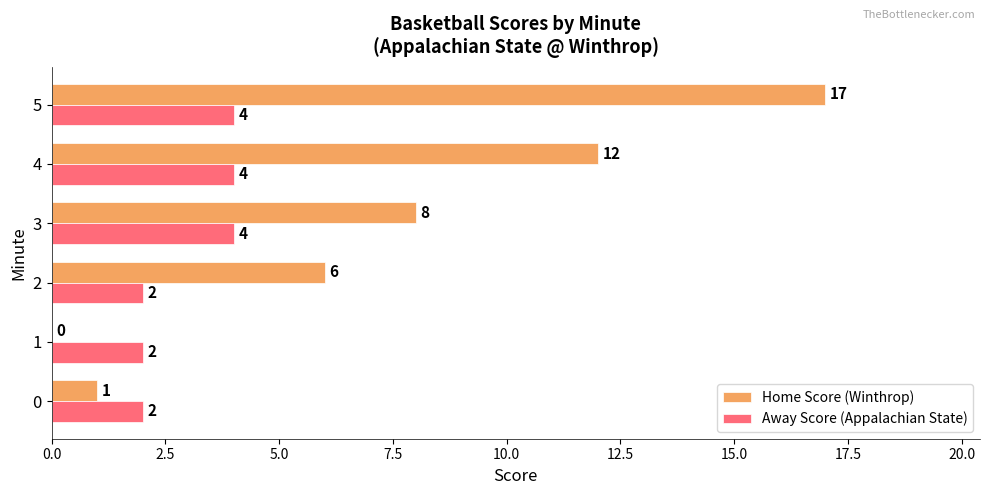

At which category does the chart reach its peak across all series?

5